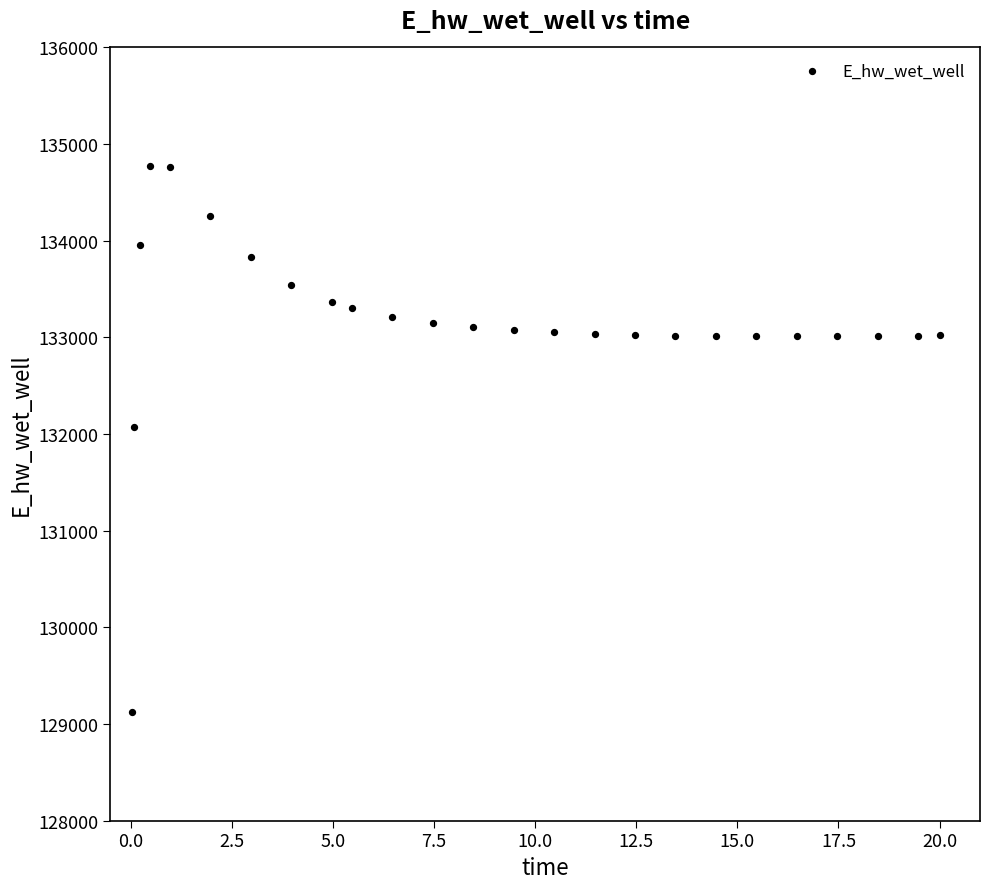

What is the range of Y values (max minus min)?

5649.2